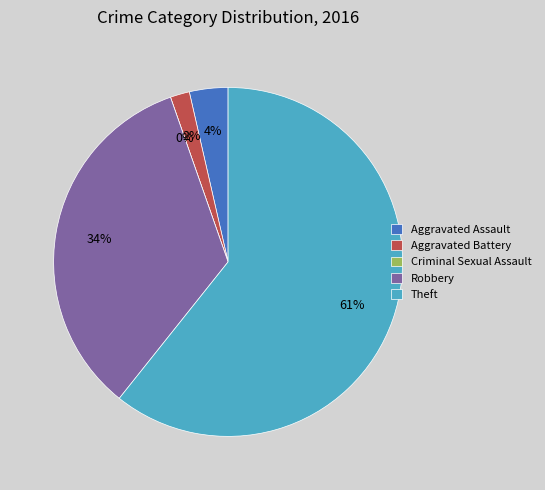

How many segments does this pie chart have?

5